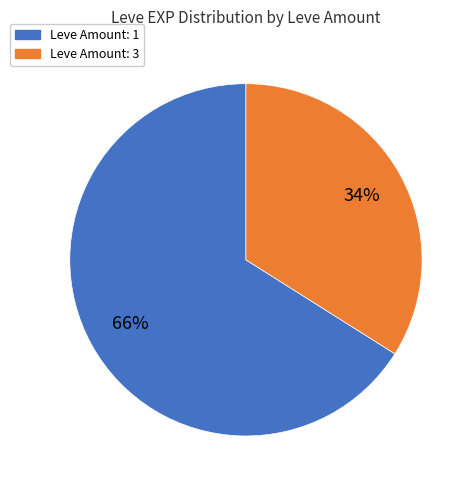

Is there any slice that represents more than half of the pie?

Yes